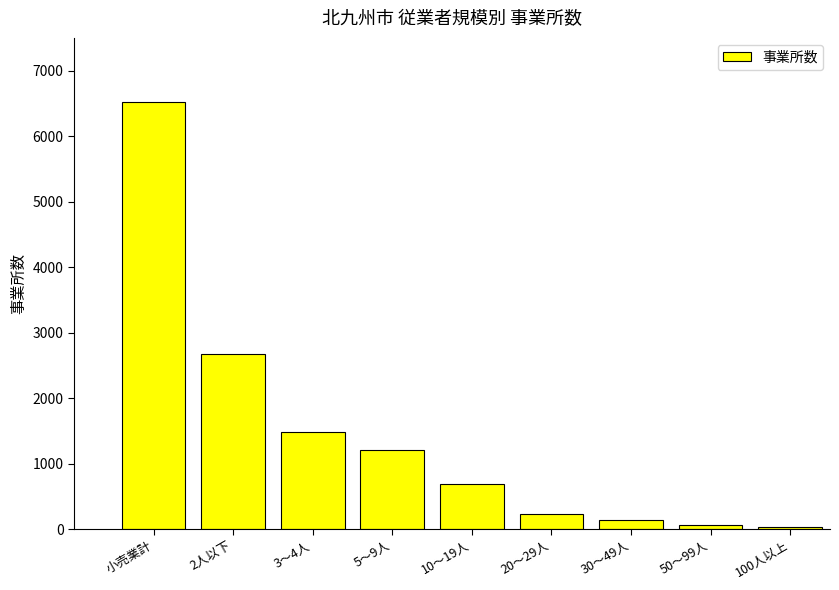

What is the maximum value shown in the chart?

6514